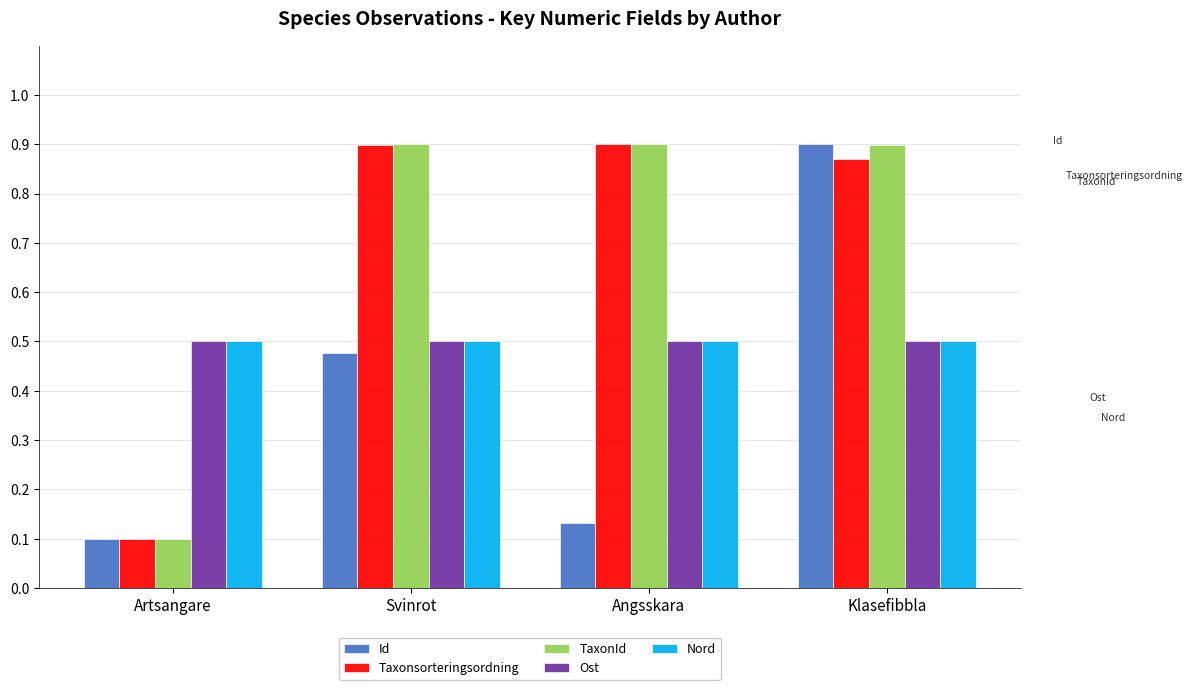

Which category has the lowest value in the Taxonsorteringsordning series?

Artsangare